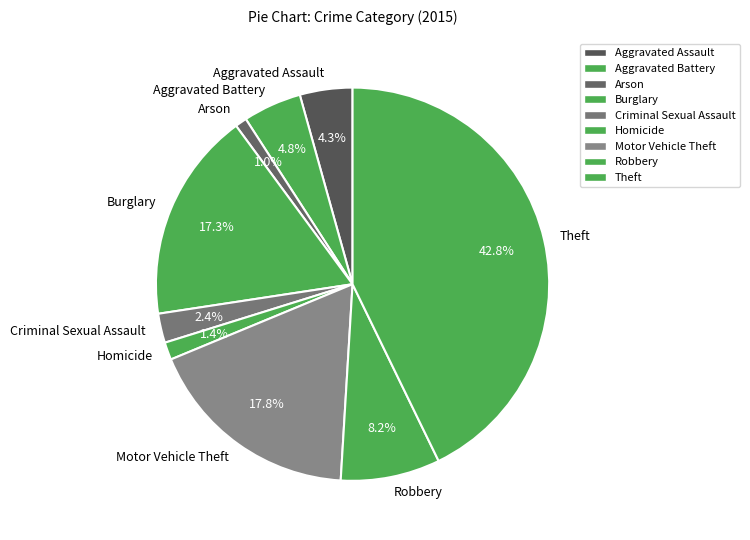

What is the largest slice in the pie chart?

Theft